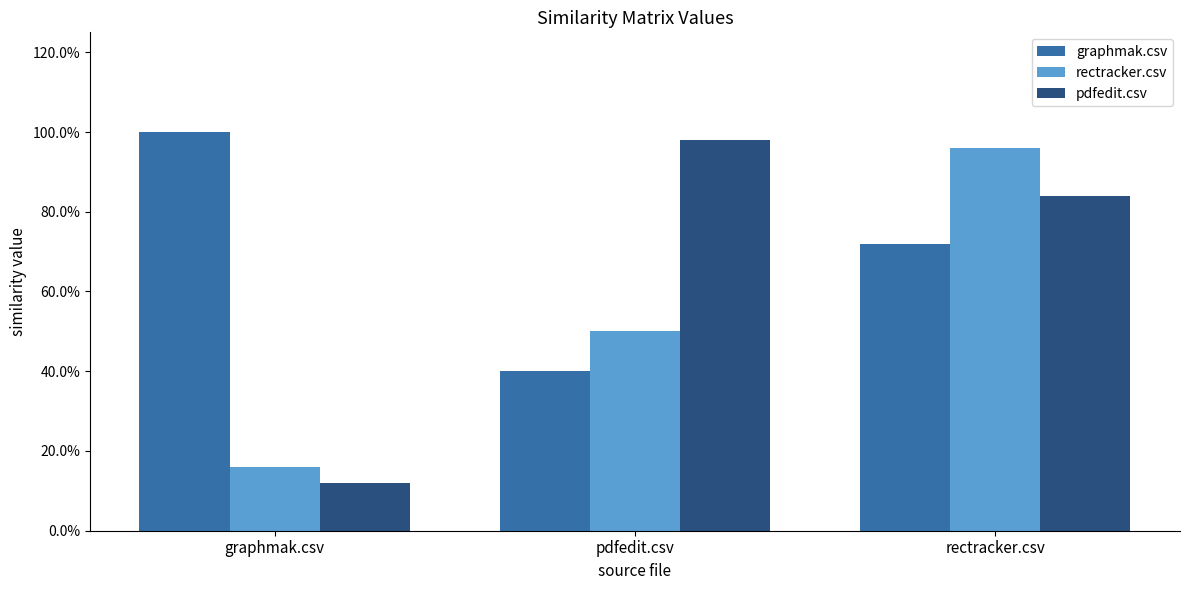

Is the value of pdfedit.csv at graphmak.csv greater than the value of graphmak.csv at pdfedit.csv?

No